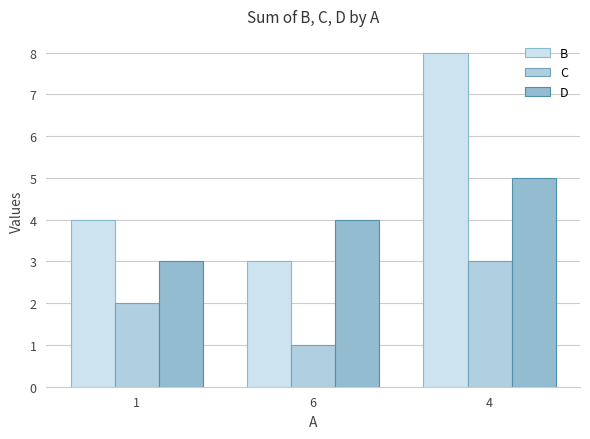

What position from the right is 4?

1